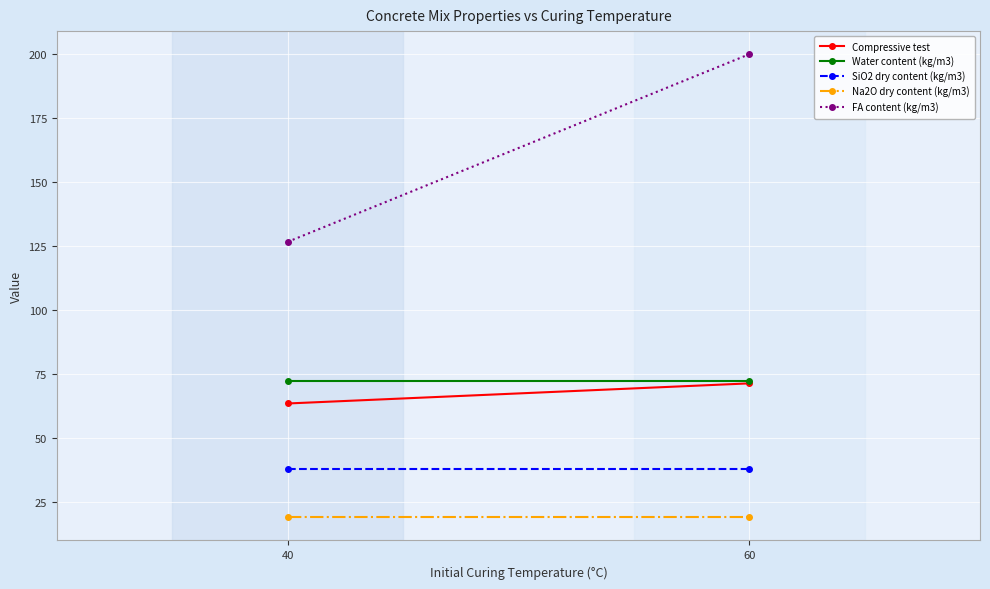

What is the average value of the Water content (kg/m3) series?

72.3